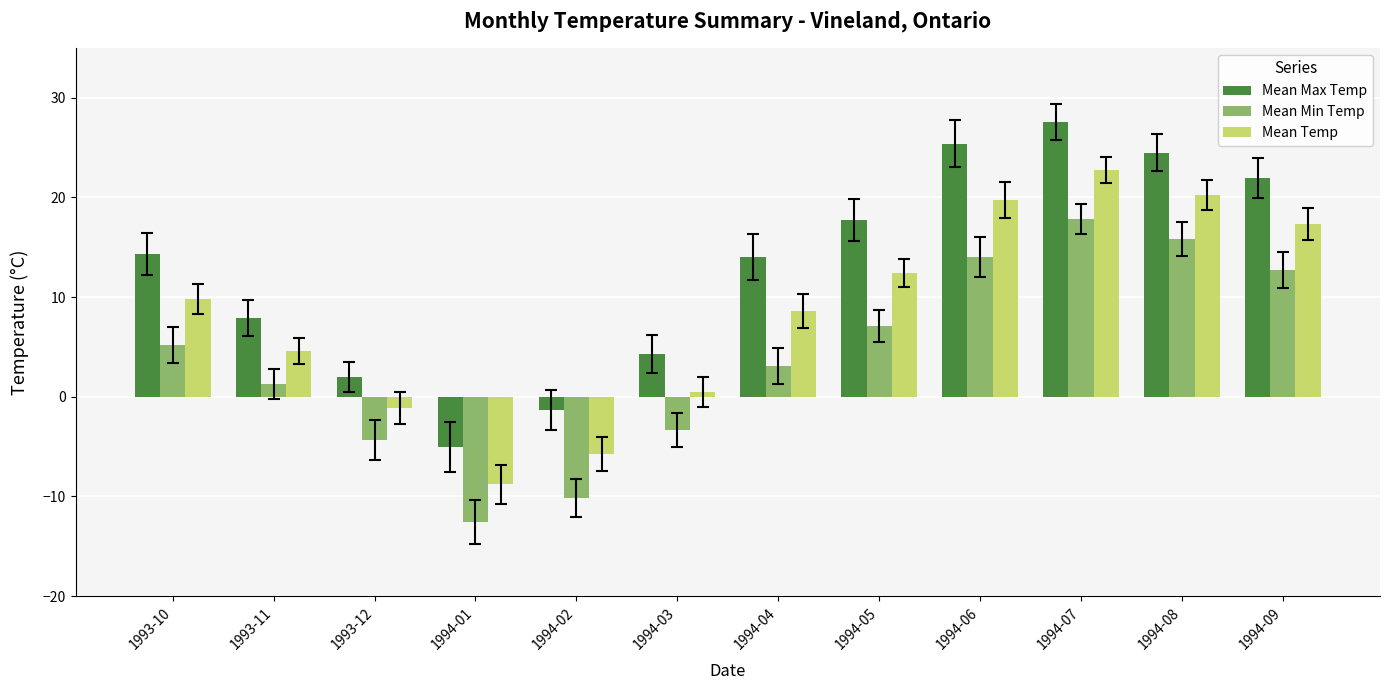

Rank the series by their maximum value, from highest to lowest.

Mean Max Temp, Mean Temp, Mean Min Temp